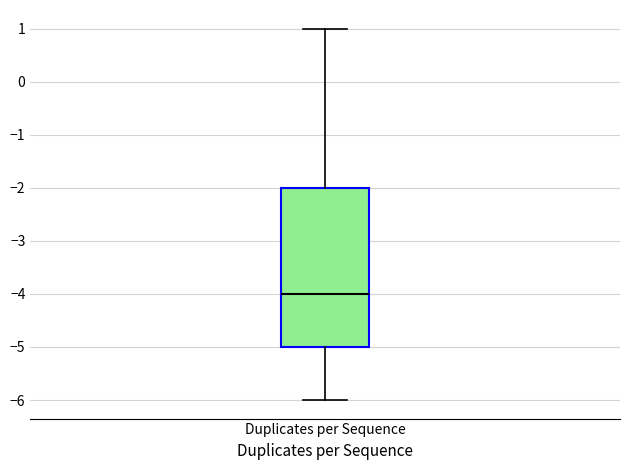

Where is the lower edge of the box for Duplicates per Sequence on the y-axis? The values are not printed on the chart, so give them approximately, as read against the axis.

-5